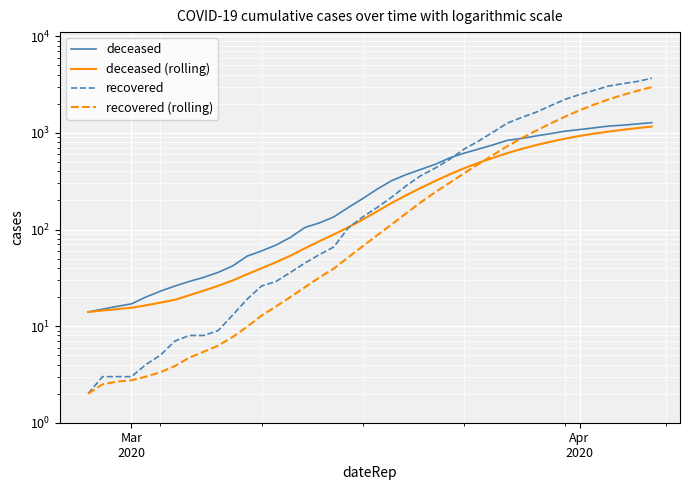

At how many categories does at least one series exceed 100?

25